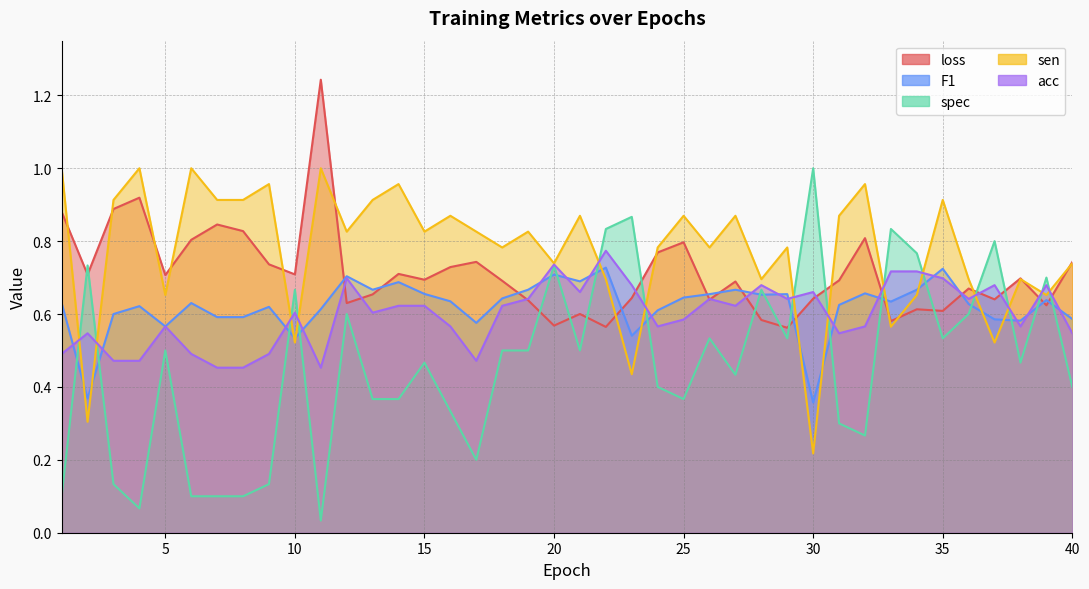

How many distinct data groups are displayed?

5